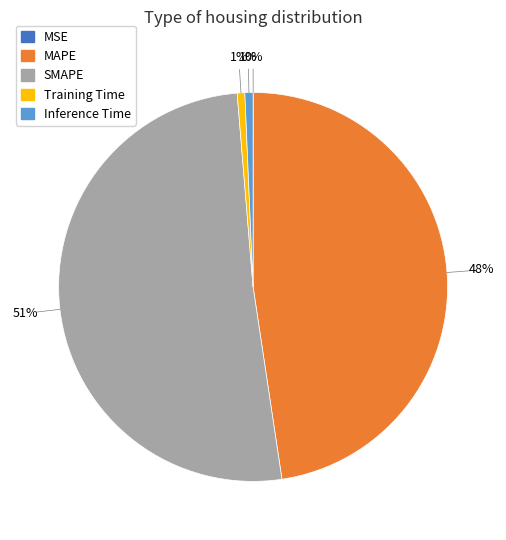

Which has a higher value, SMAPE or MAPE?

SMAPE